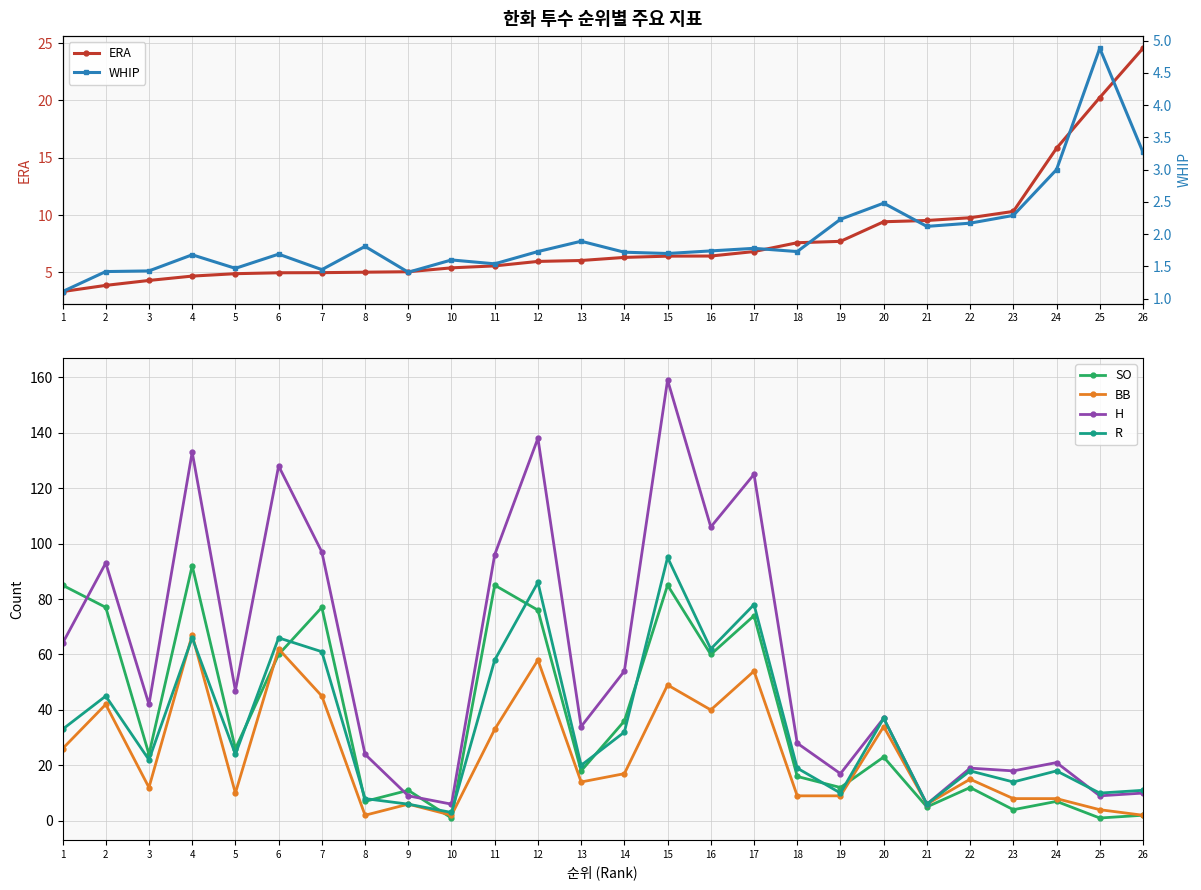

True or false: WHIP and ERA cross at least once.

False